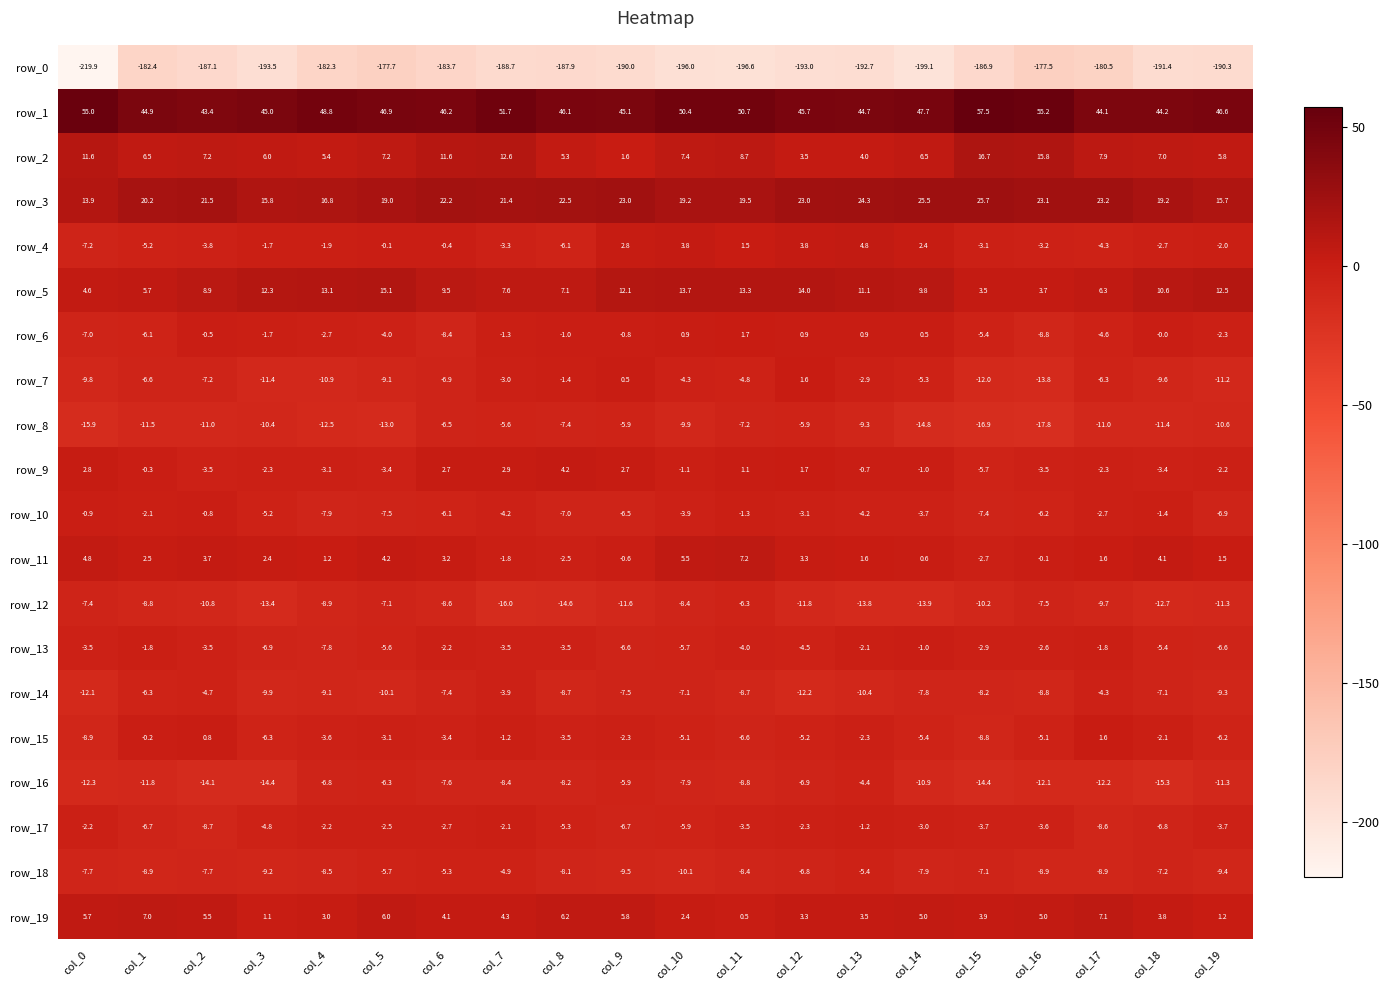

Is the value of row_17 at col_7 greater than the value of row_13 at col_5?

Yes